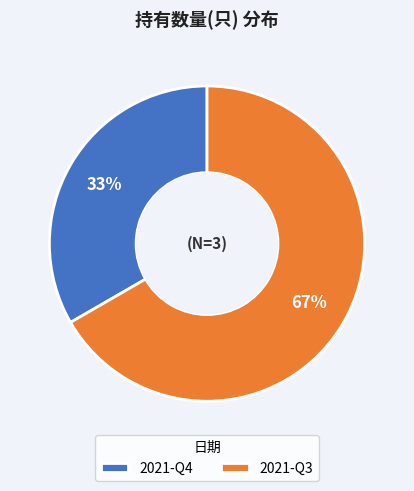

Rank the categories by value from highest to lowest.

2021-Q3, 2021-Q4